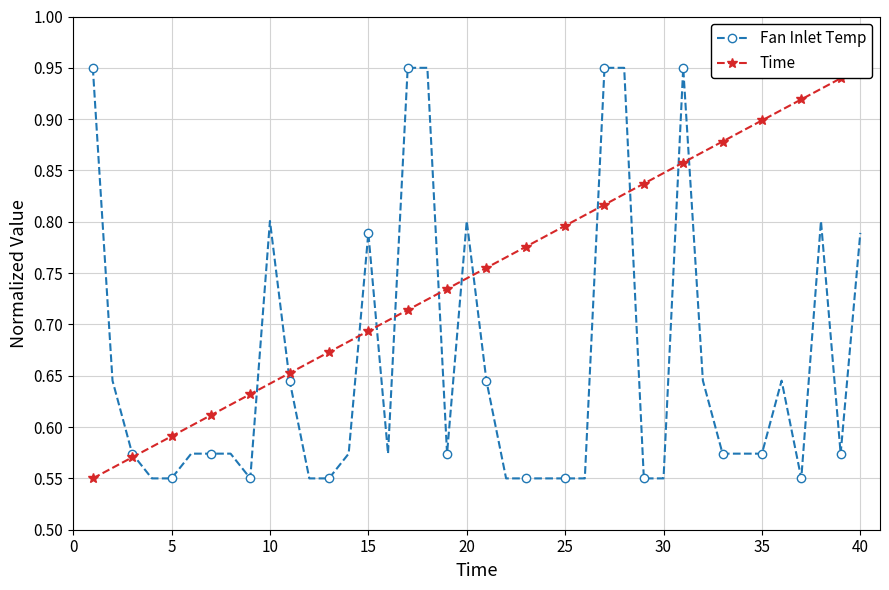

Count the Fan Inlet Temp values in the range 0 to 1.

40